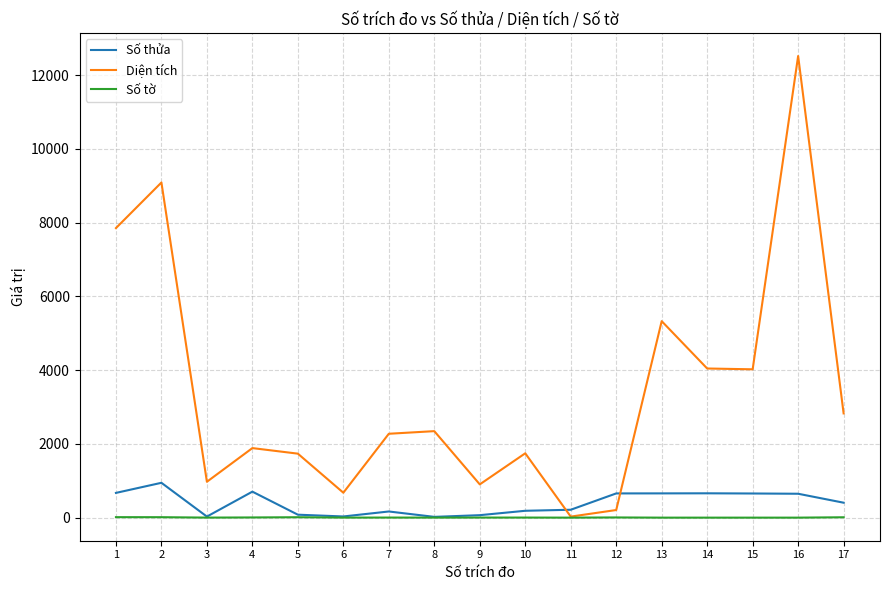

How many intersections are there between Diện tích and Số thửa?

2